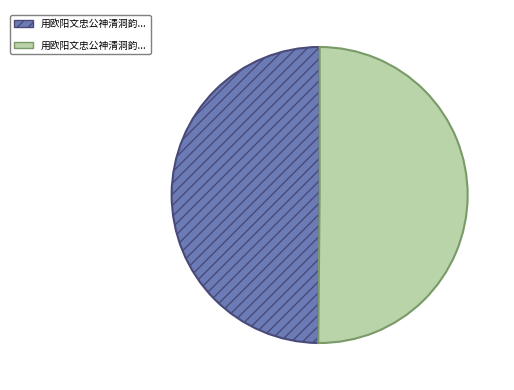

How many slices are in this pie chart?

2